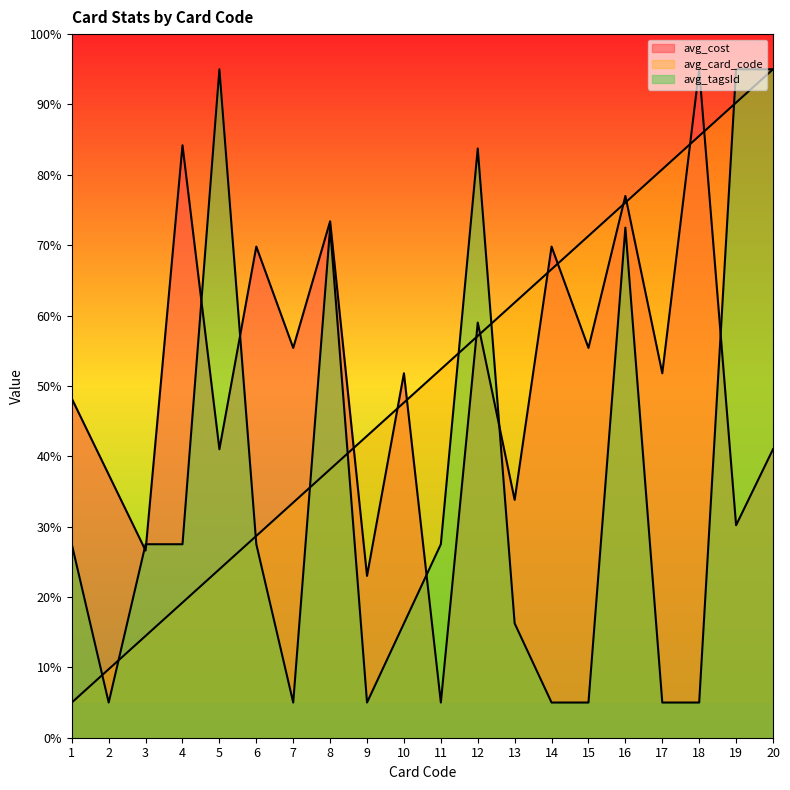

What is the approximate value of avg_card_code at 19?

90.3